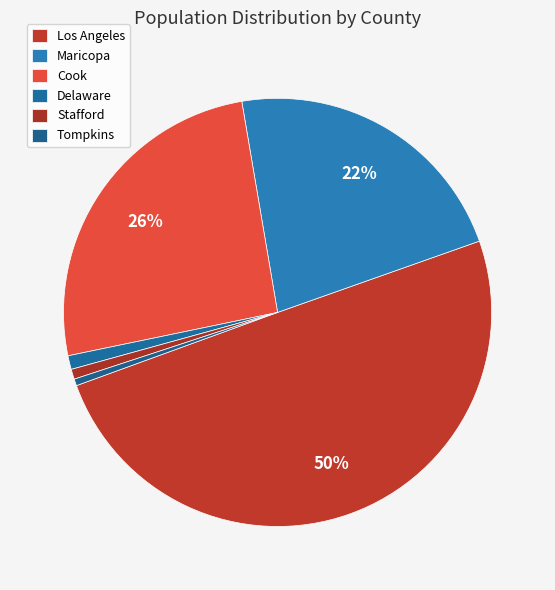

Count the number of slices in the pie.

6